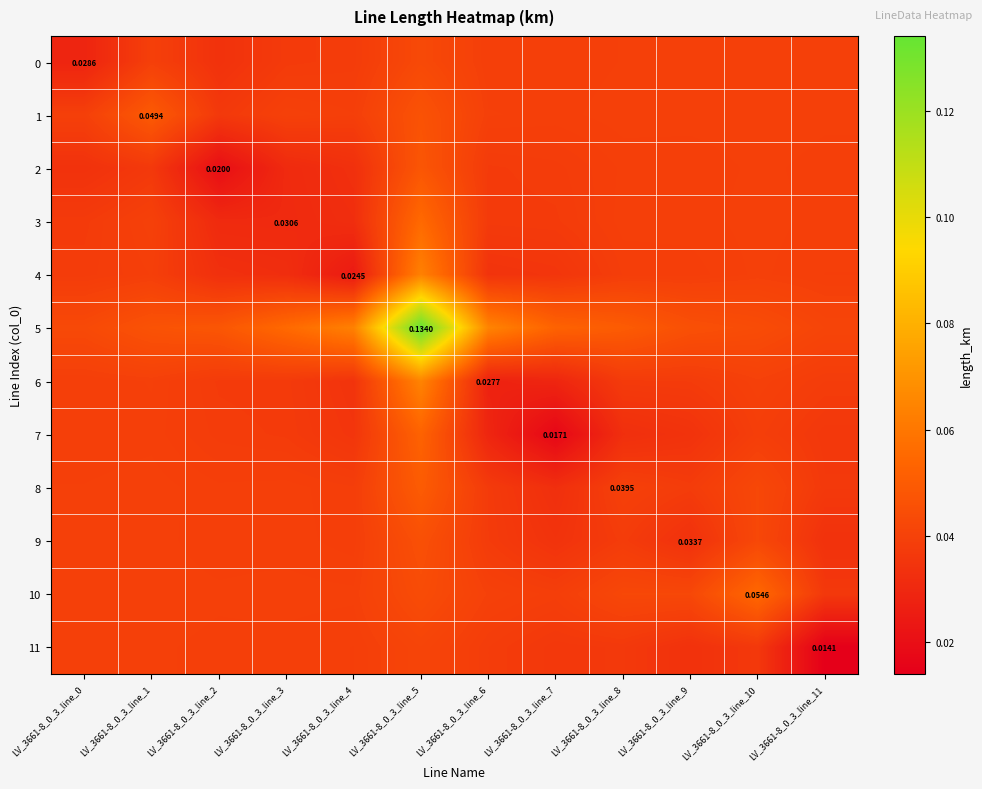

Where is 11 nearest to the value 0?

LV_3661-8_0_3_line_11